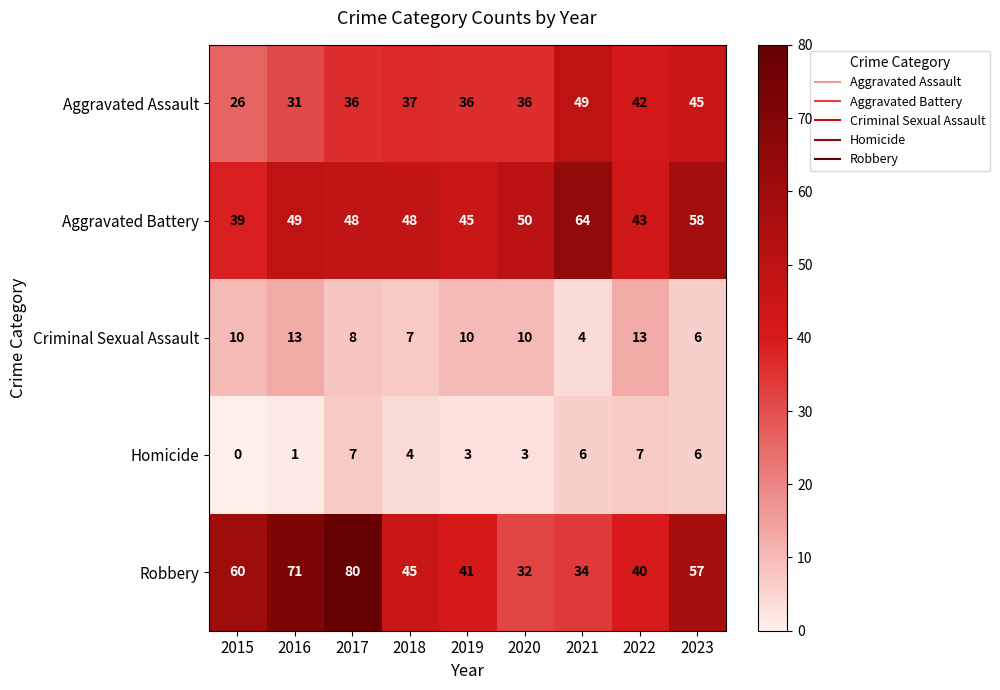

Which series has the widest spread of values?

Robbery